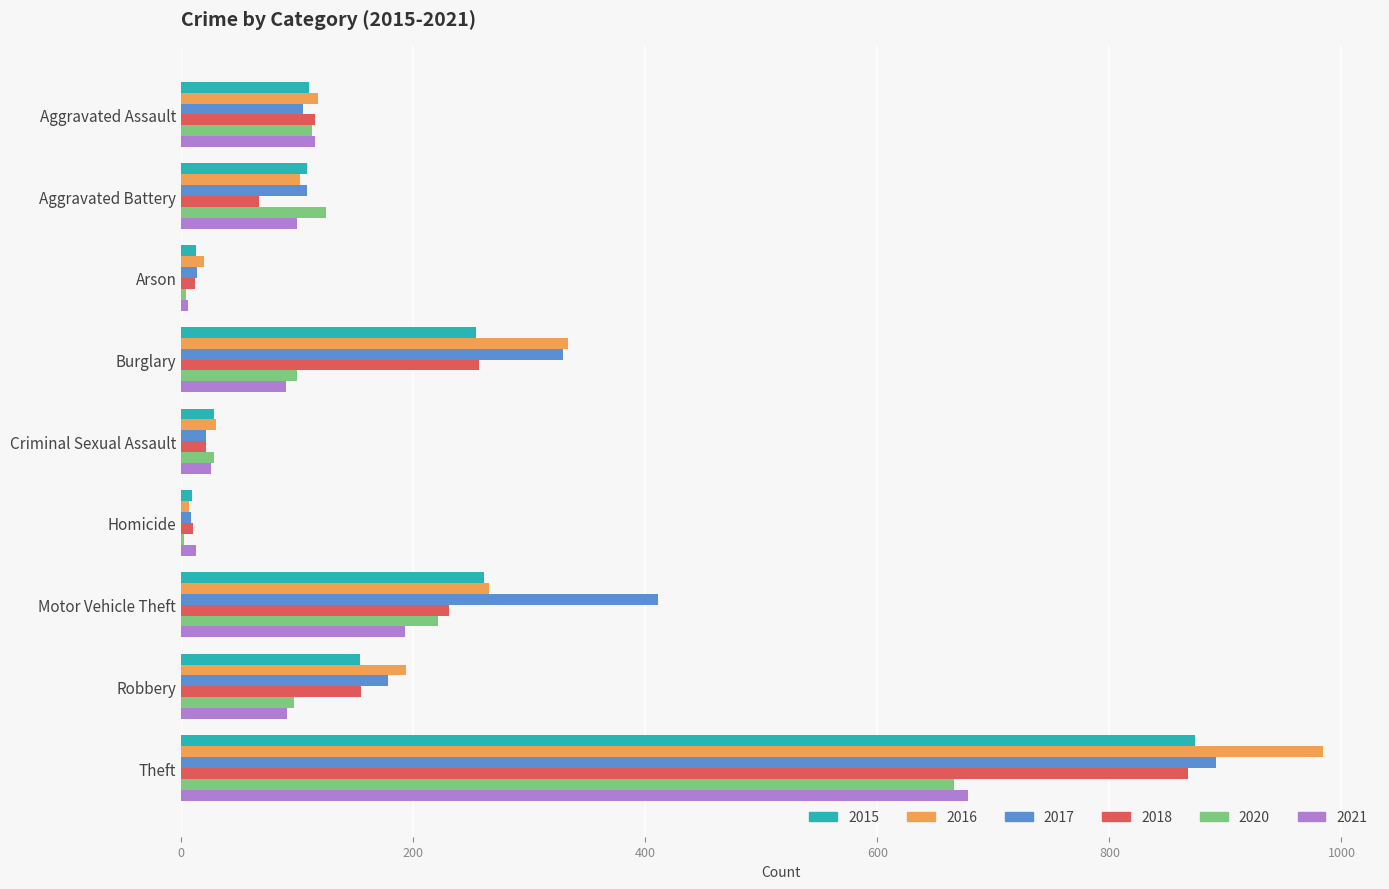

What is the greatest value displayed?

984